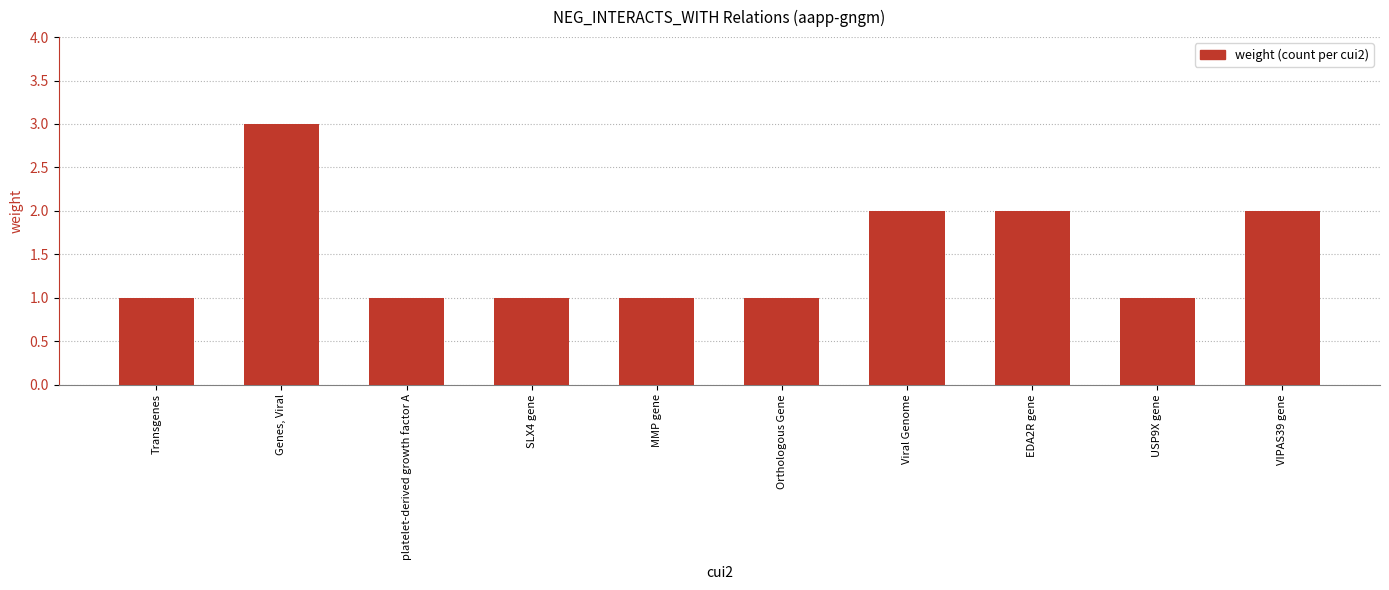

Is it true that the value at SLX4 gene is 2?

False